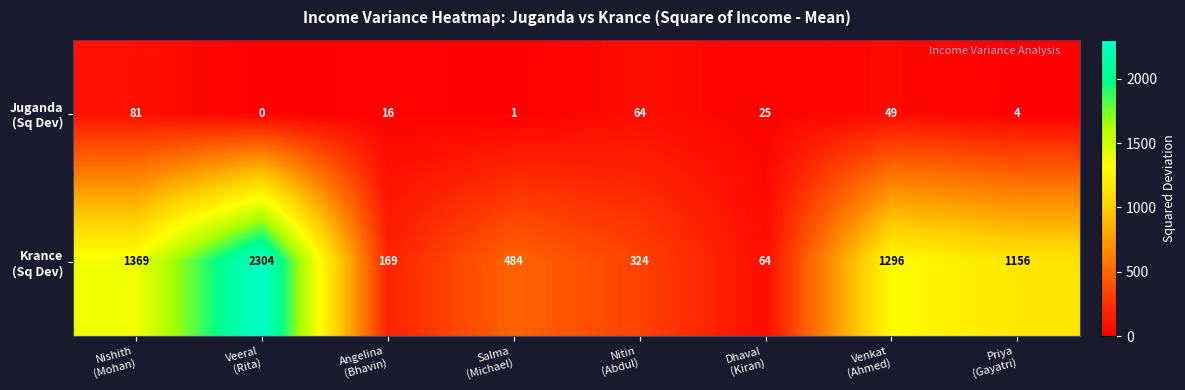

At which category does the chart reach its minimum across all series?

Veeral
(Rita)